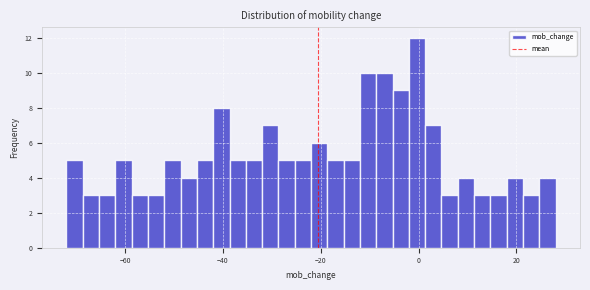

Read against the x-axis, roughly where is the centre of the tallest bar?

0